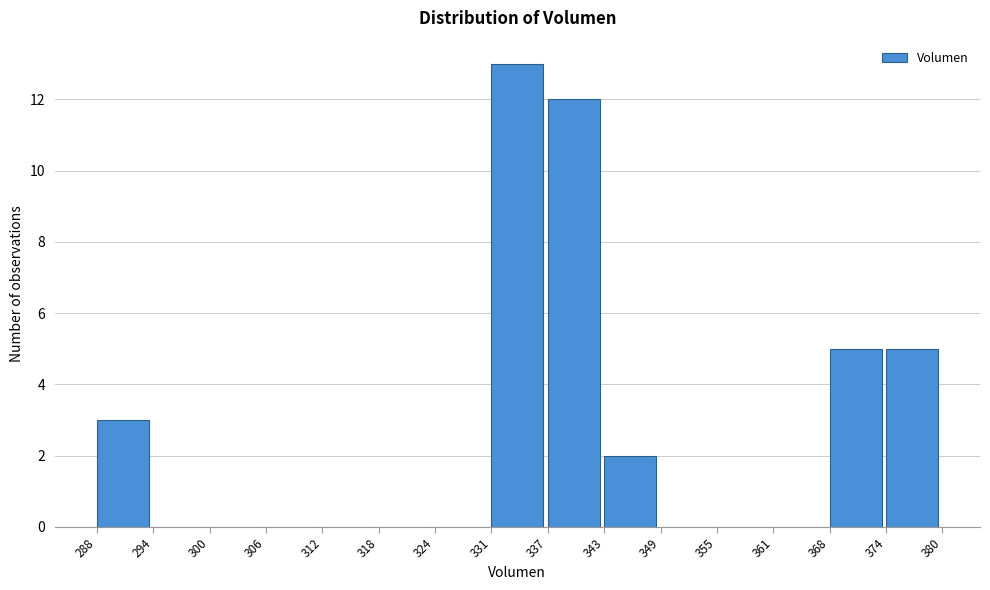

How tall is the bar that spans 288 to 294 on the x-axis? The values are not printed on the chart, so give them approximately, as read against the axis.

3